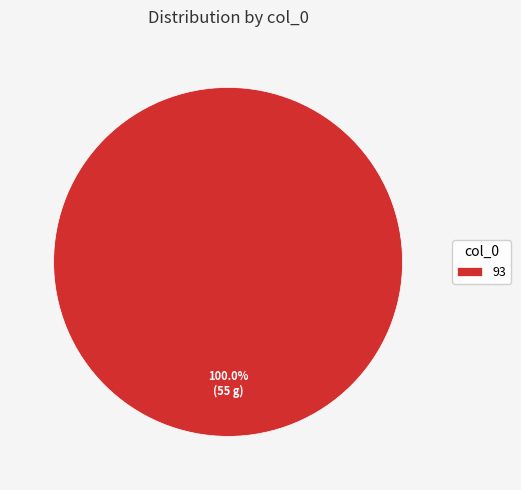

What is the majority slice?

93